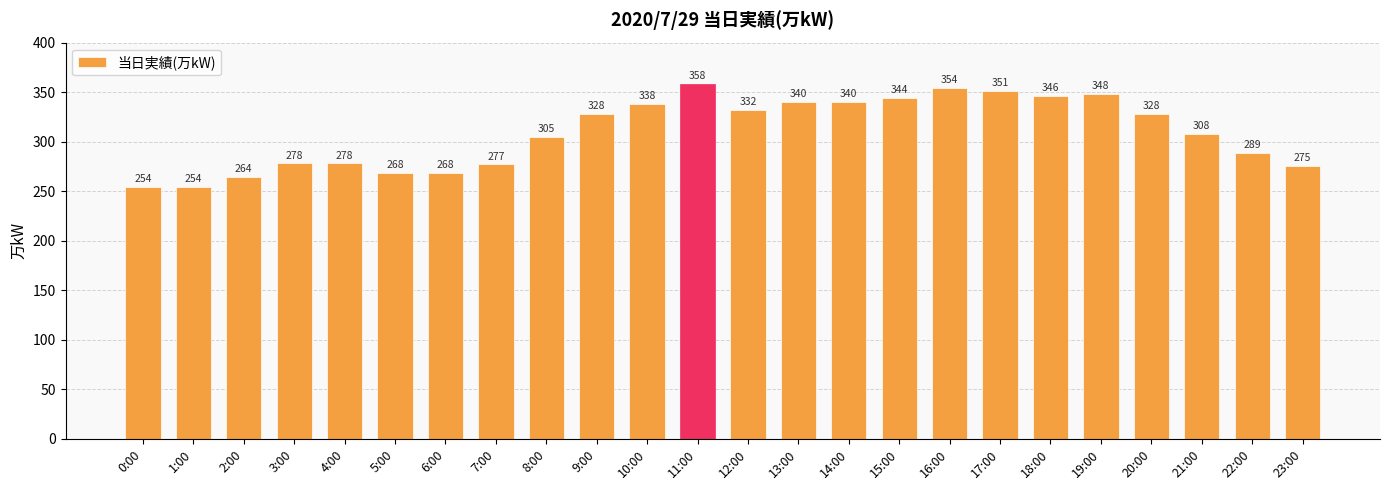

Which label corresponds to the largest value in the chart?

11:00